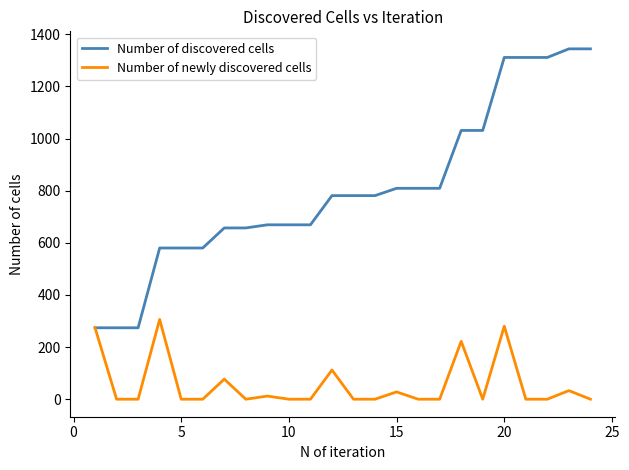

At how many categories does at least one series exceed 796?

10